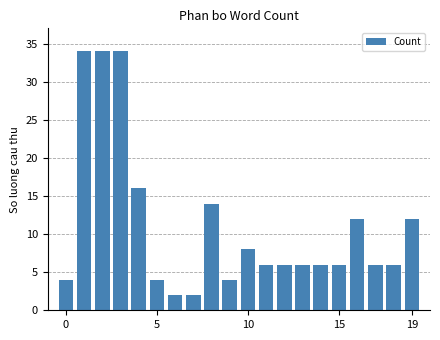

What is the greatest value displayed?

34